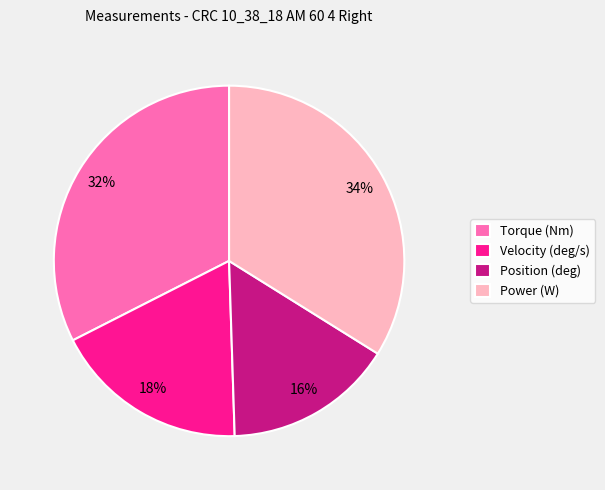

How many slices are in this pie chart?

4